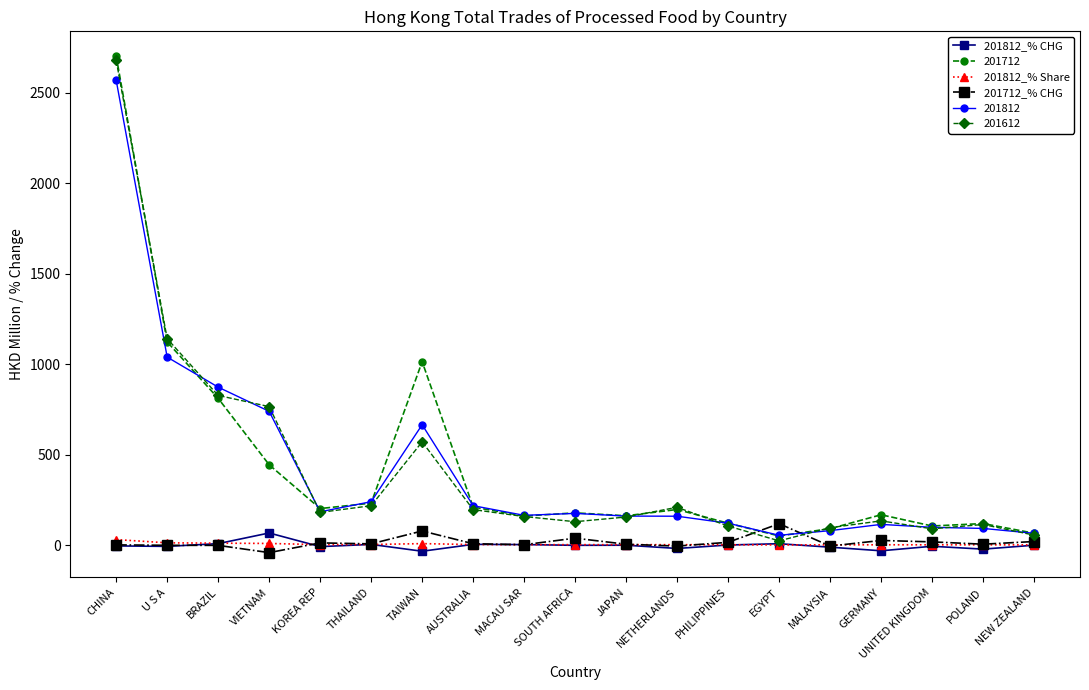

What is the total value across all series at U S A?

3305.1